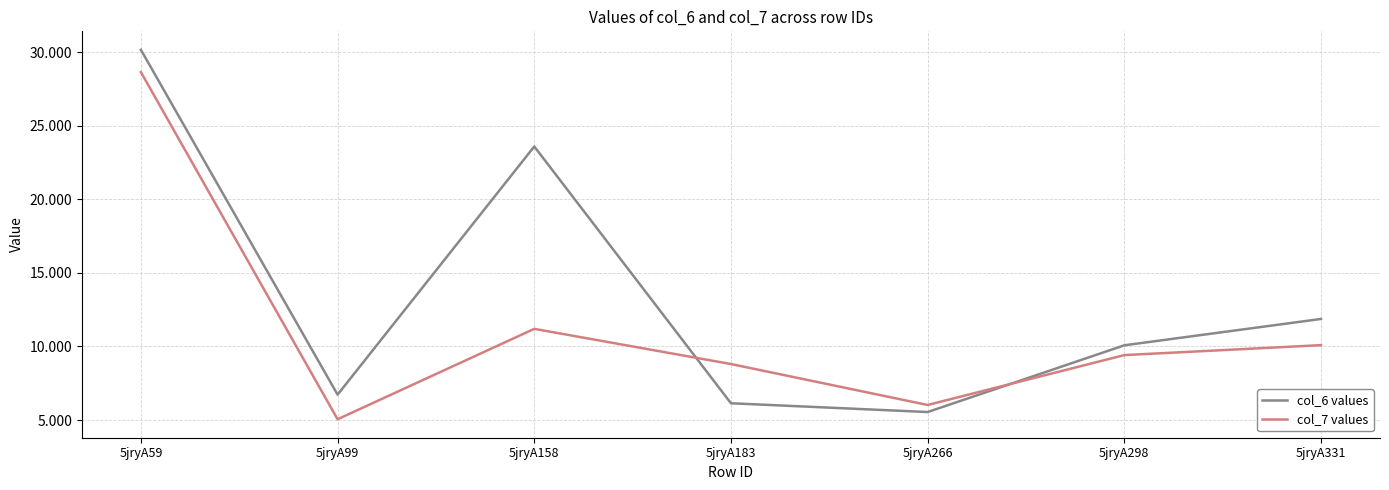

How many lines are shown in the chart?

2